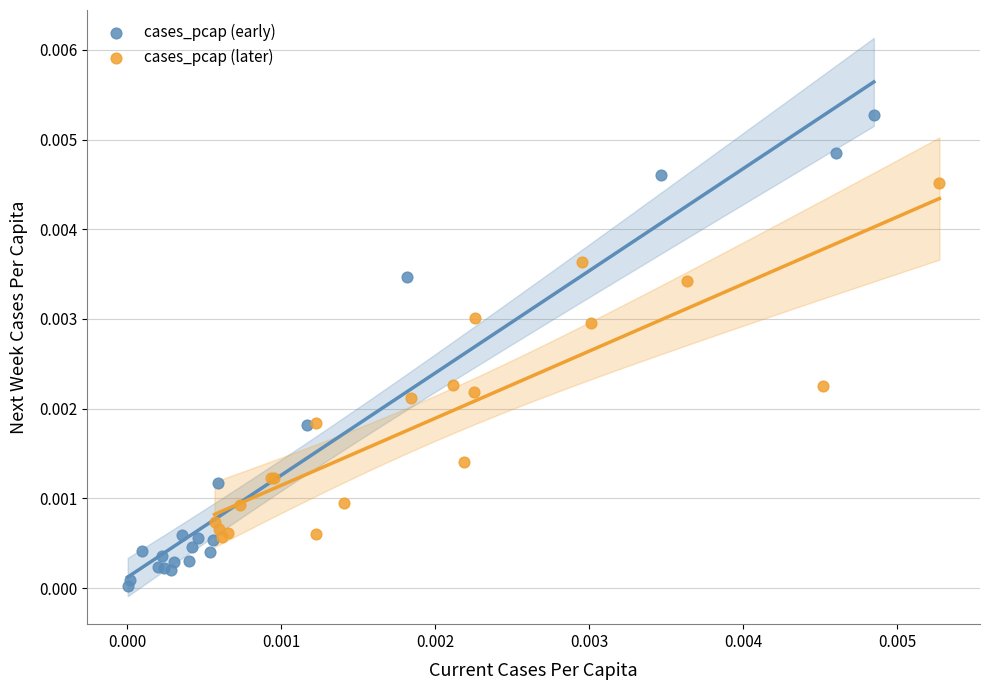

Which series reaches the maximum Y coordinate?

cases_pcap (early)